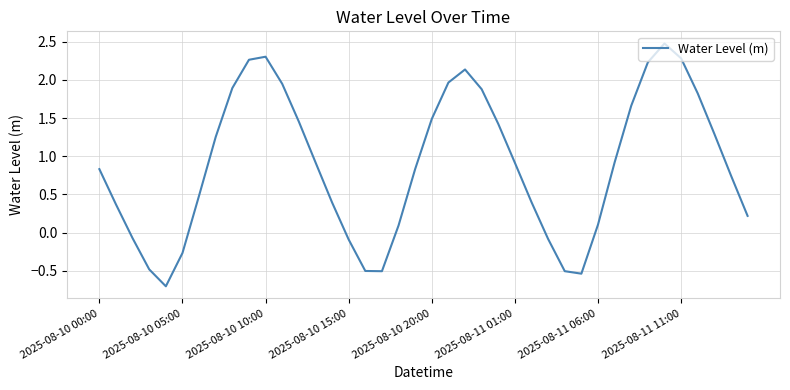

What is the minimum value shown in the chart?

-0.7